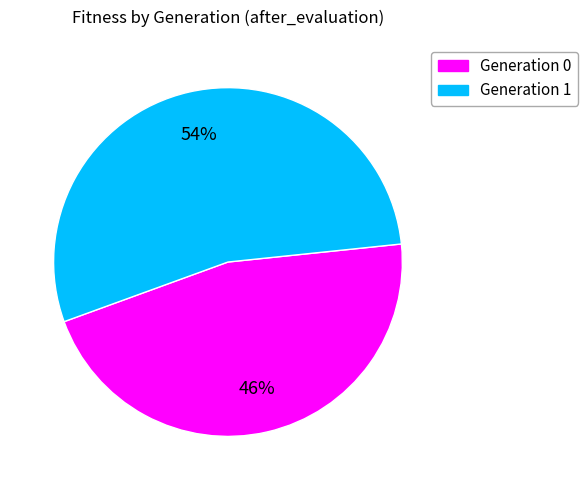

To the nearest percent, what is the average slice percentage?

50%